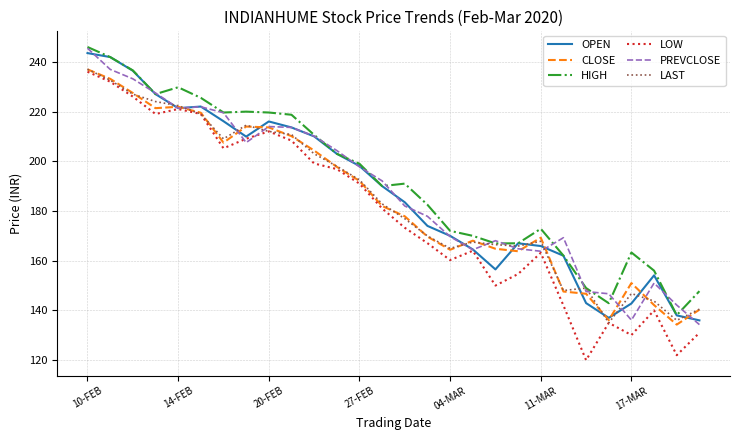

What is the lowest value of the PREVCLOSE series?

134.3